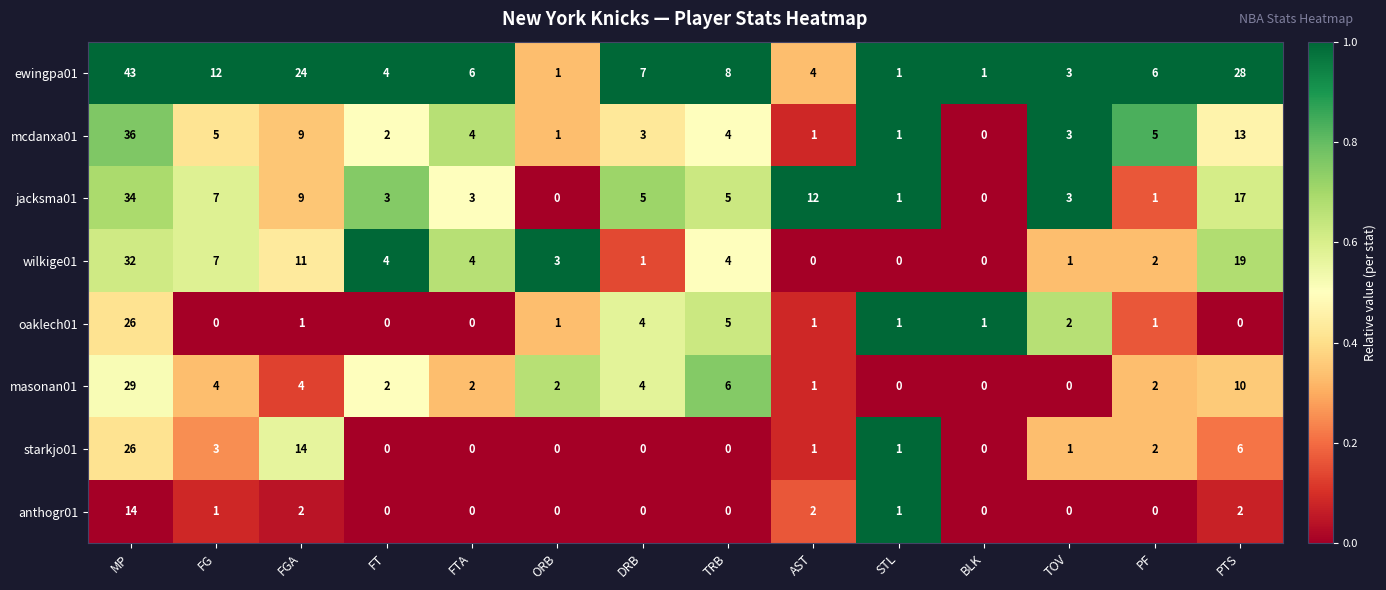

At which label does mcdanxa01 first exceed 4?

MP